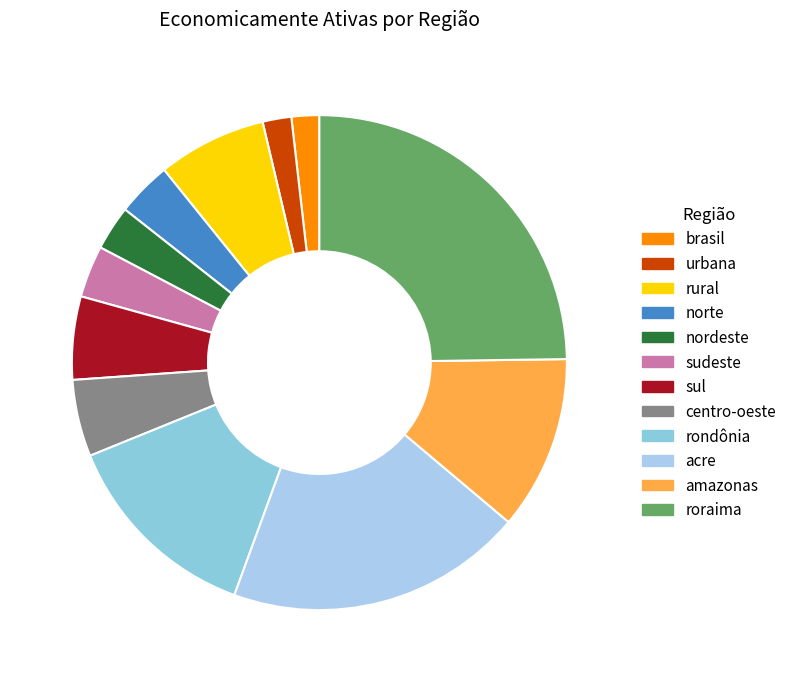

Is there a majority slice in this chart?

No